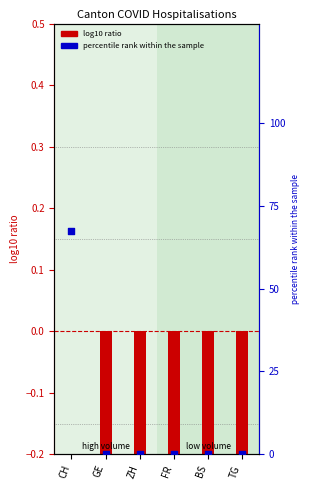

What are all the series names shown in the legend?

log10 ratio, percentile rank within the sample